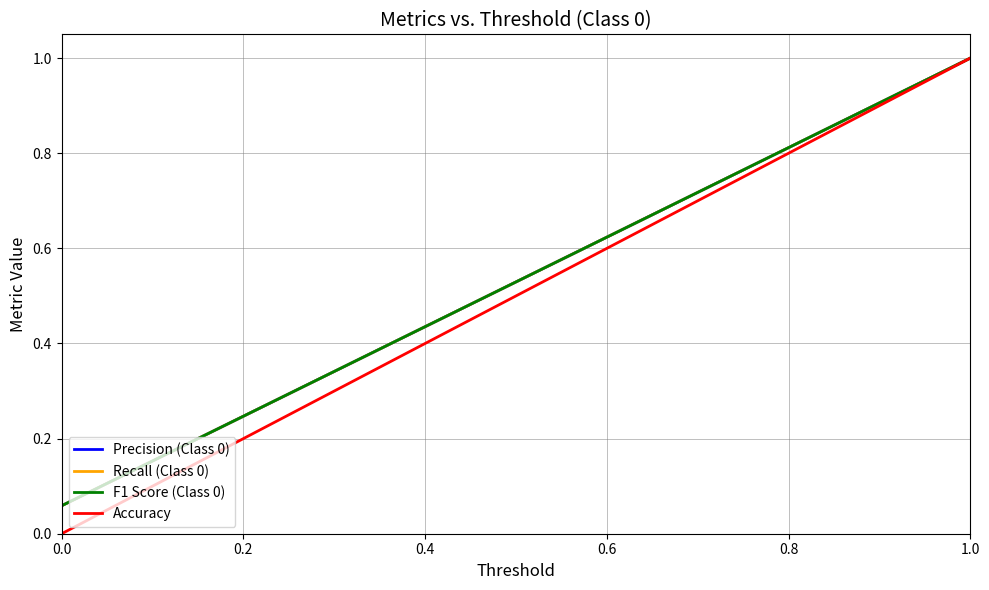

Does the chart display data point markers on the line(s)?

No